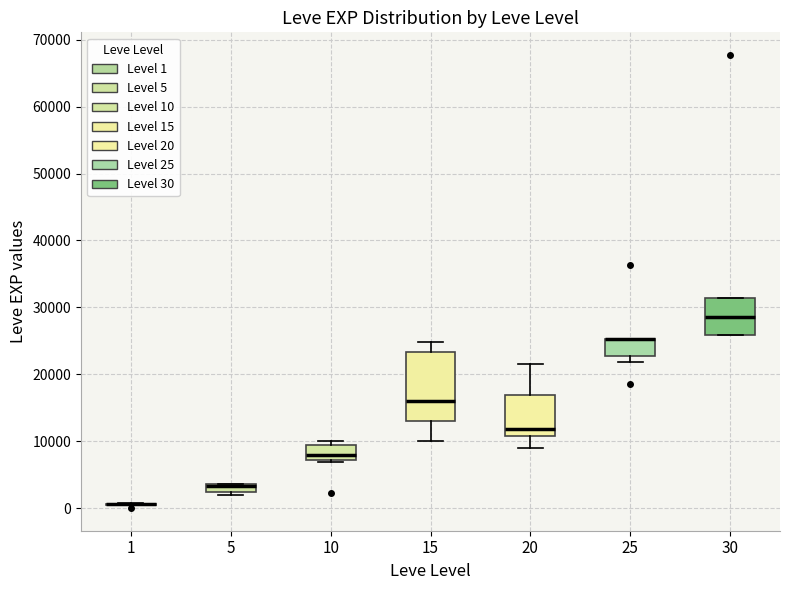

Comparing the boxes themselves (not the whiskers), which one is the tallest?

15